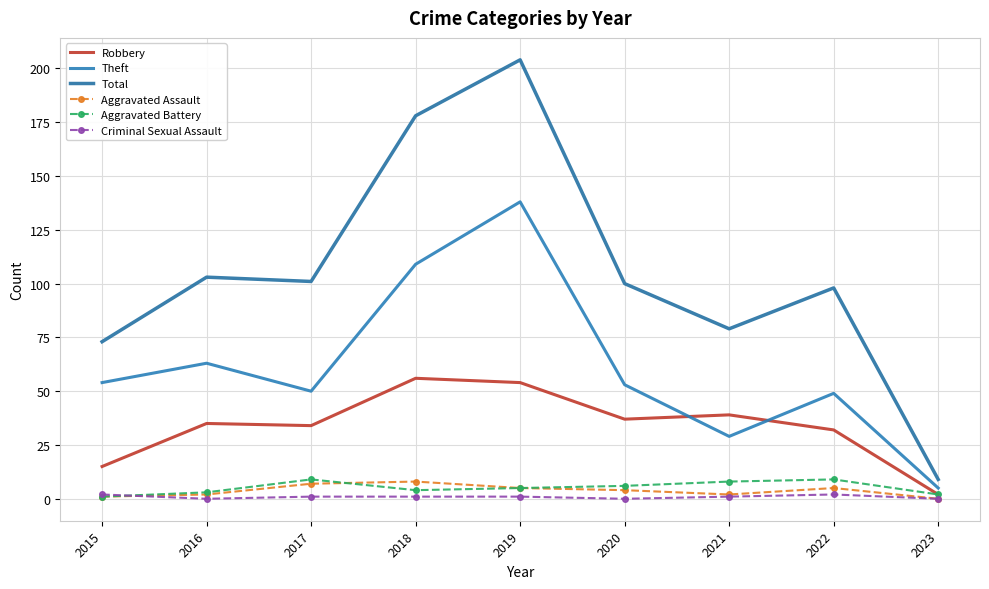

Reading left to right, what are all the values shown in this chart?

Robbery: 2015=15	2016=35	2017=34	2018=56	2019=54	2020=37	2021=39	2022=32	2023=2
Theft: 2015=54	2016=63	2017=50	2018=109	2019=138	2020=53	2021=29	2022=49	2023=5
Total: 2015=73	2016=103	2017=101	2018=178	2019=204	2020=100	2021=79	2022=98	2023=9
Aggravated Assault: 2015=1	2016=2	2017=7	2018=8	2019=5	2020=4	2021=2	2022=5	2023=0
Aggravated Battery: 2015=1	2016=3	2017=9	2018=4	2019=5	2020=6	2021=8	2022=9	2023=2
Criminal Sexual Assault: 2015=2	2016=0	2017=1	2018=1	2019=1	2020=0	2021=1	2022=2	2023=0